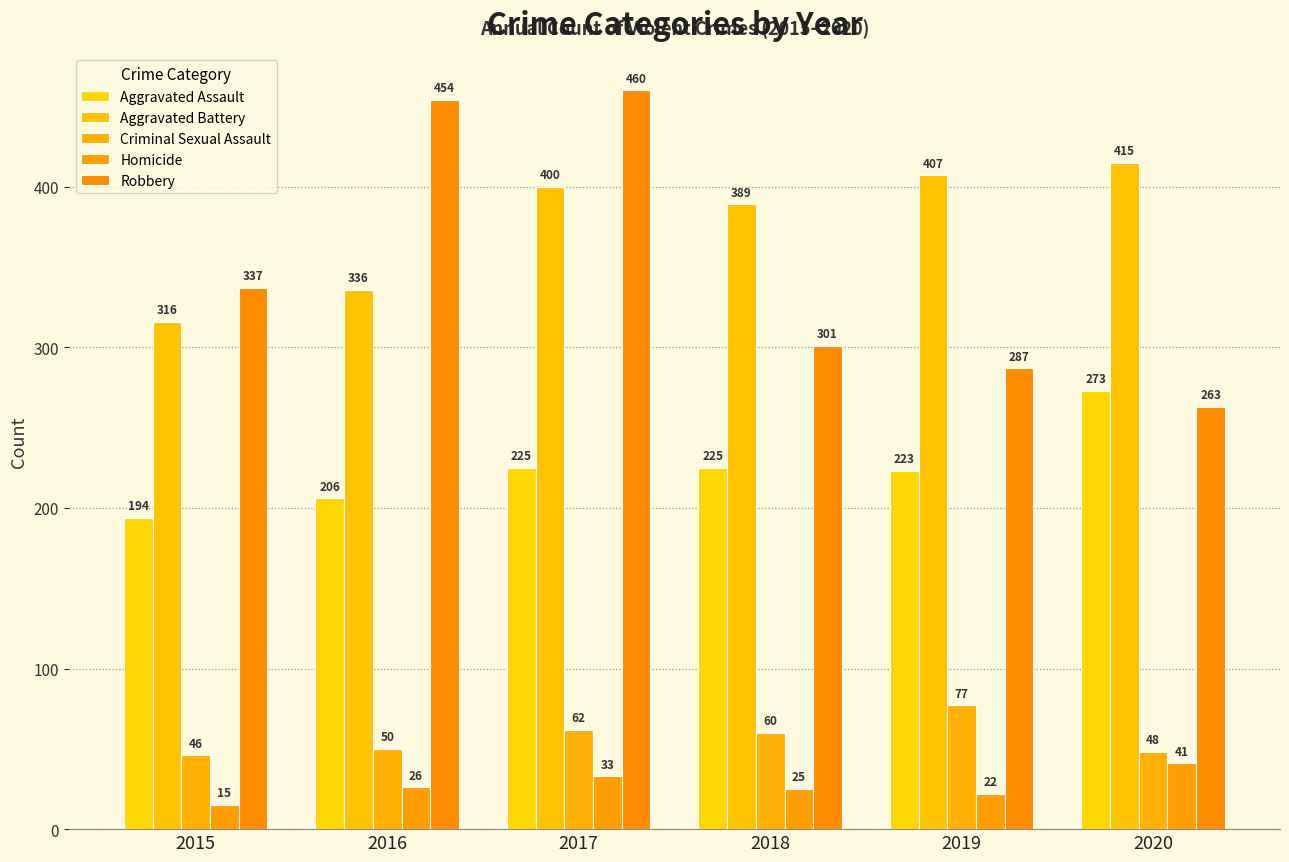

At which category does the chart reach its minimum across all series?

2015